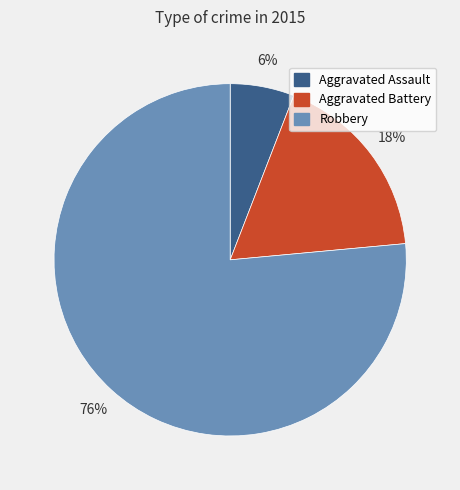

Between Robbery and Aggravated Battery, which is larger?

Robbery